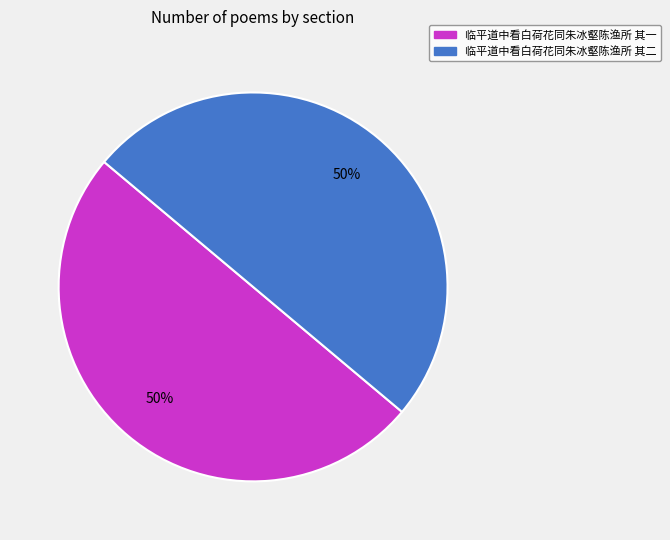

Do 临平道中看白荷花同朱冰壑陈渔所 其二 and 临平道中看白荷花同朱冰壑陈渔所 其一 together represent more than half of the pie?

Yes